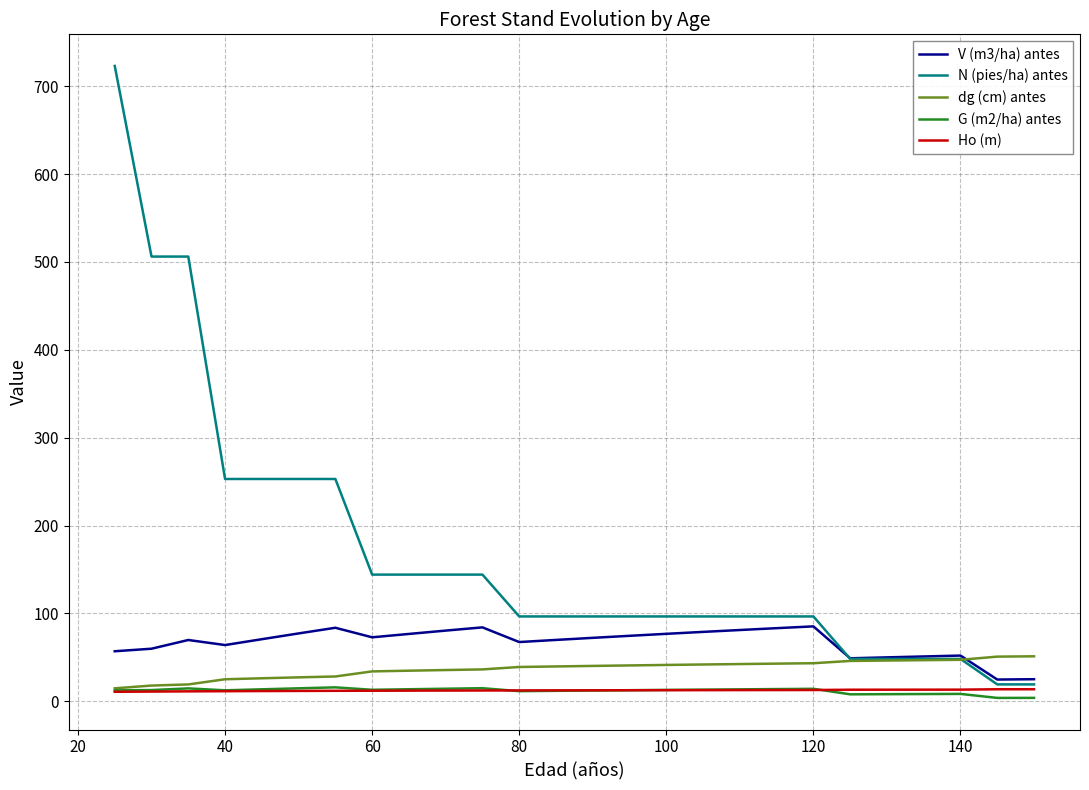

At how many categories does at least one series exceed 89?

20